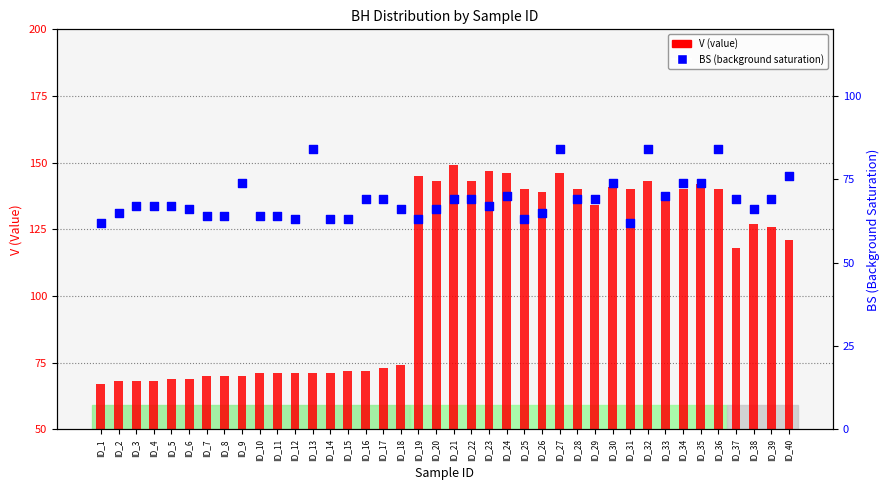

At how many categories does at least one series exceed 77?

23